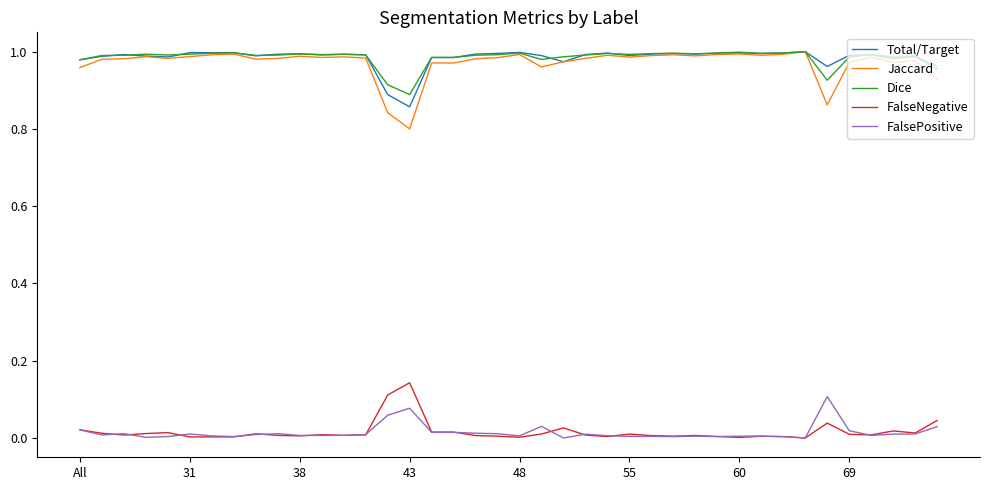

At how many categories does at least one series exceed 0?

40